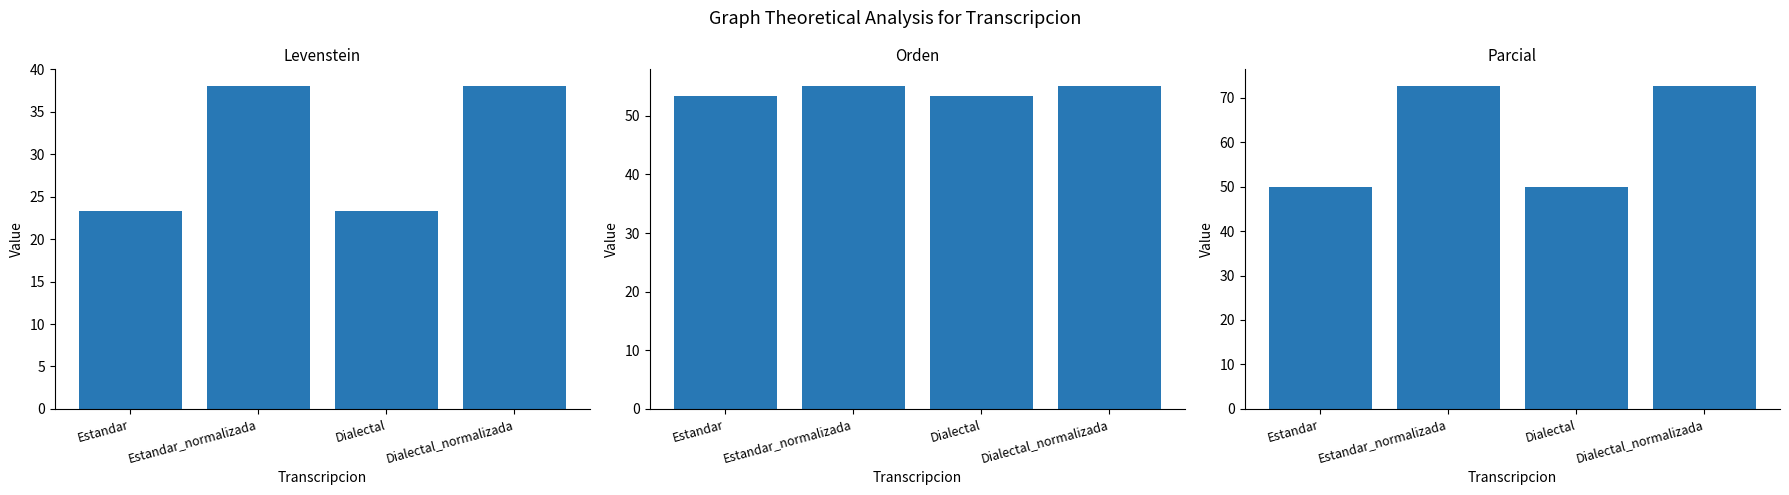

What are all the series names shown in the legend?

Levenstein, Orden, Parcial